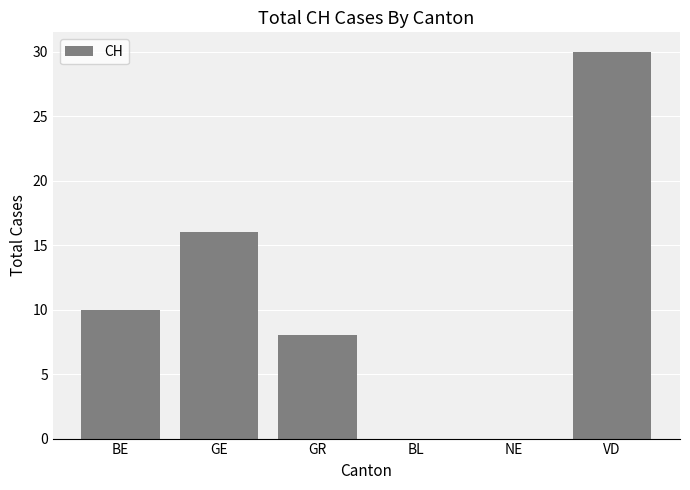

What is the change in value from GE to BL?

-16